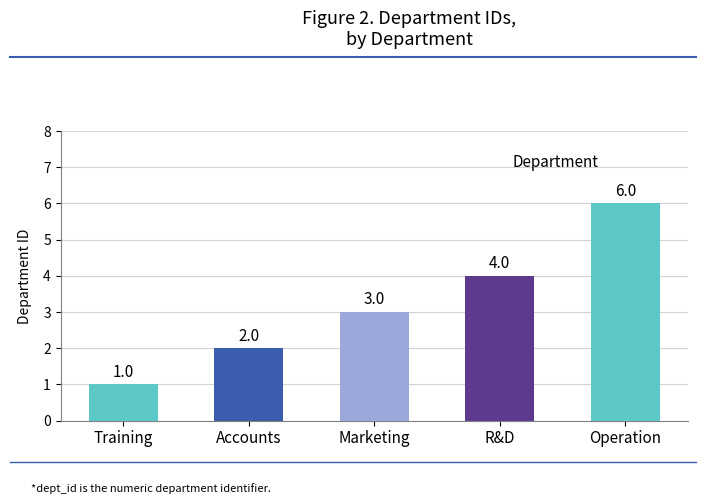

What is the difference between the values at Accounts and Operation?

4